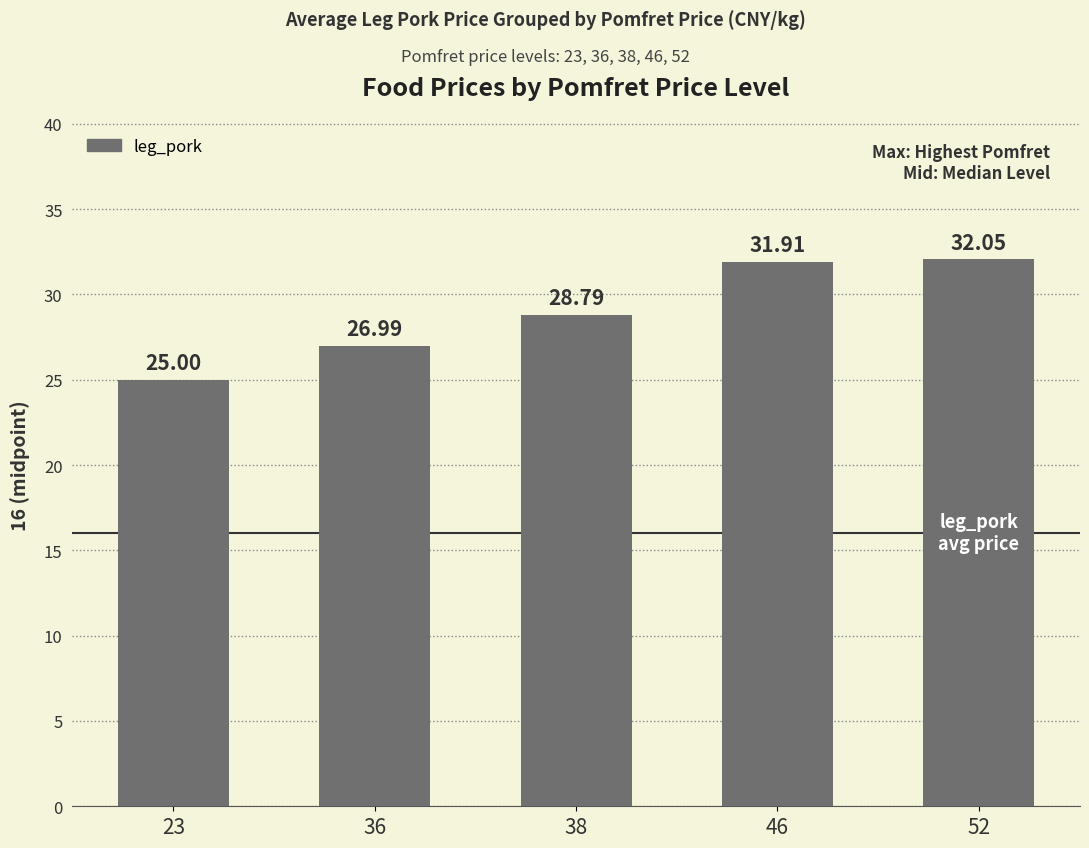

How many data points are less than 28?

2